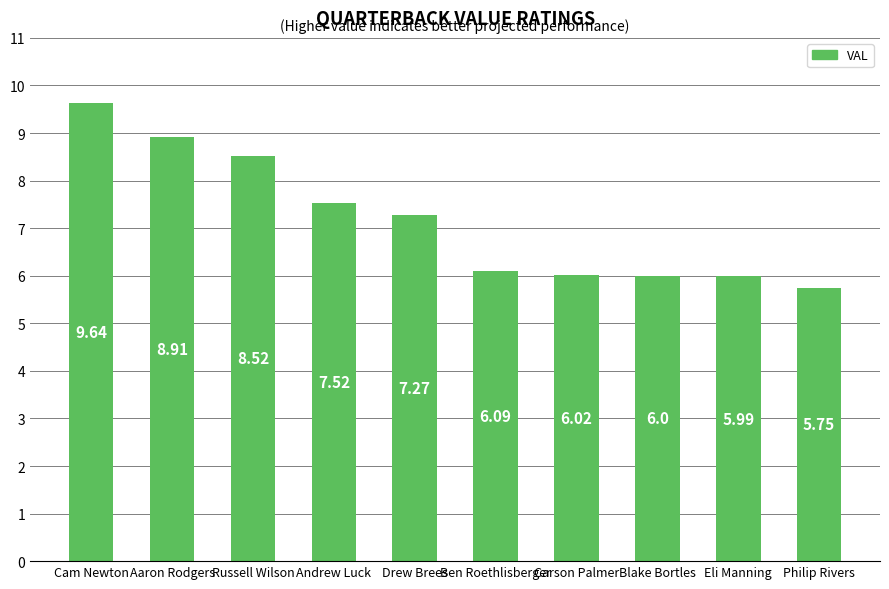

At which label is the value closest to 7?

Drew Brees